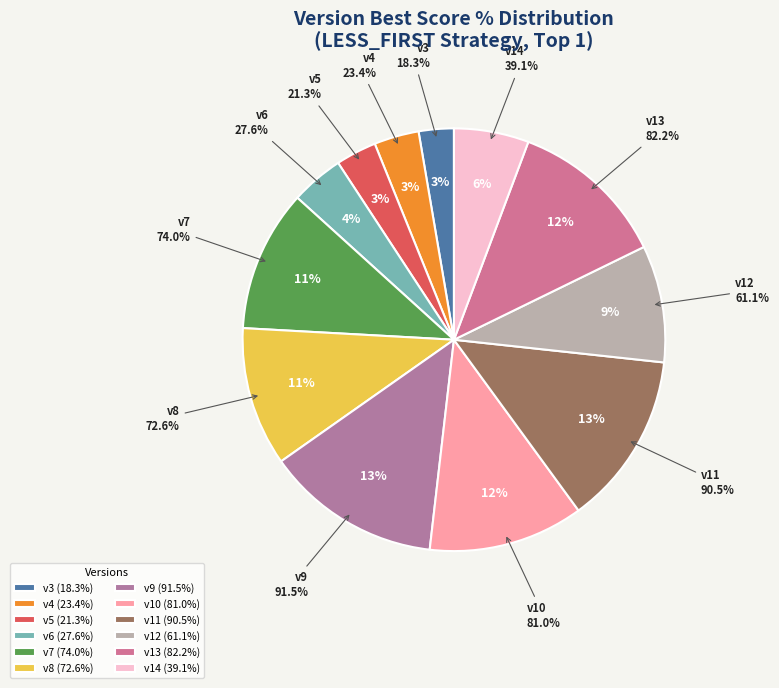

Count the number of slices in the pie.

12